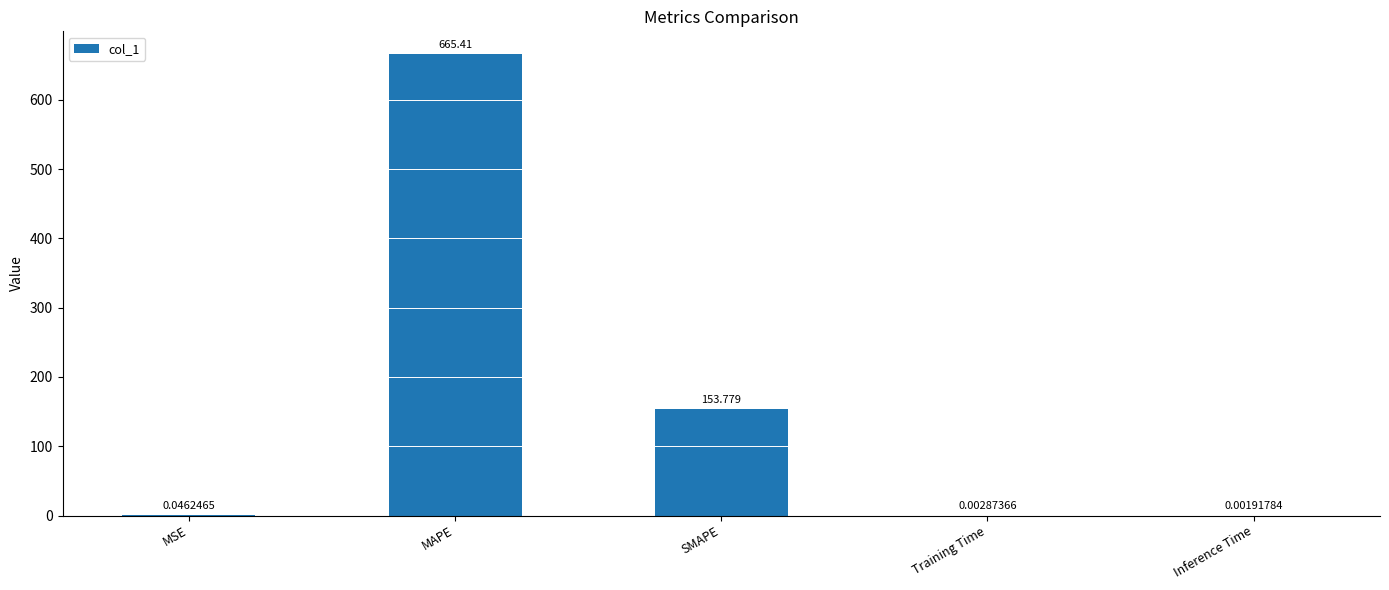

What is the greatest value displayed?

665.4